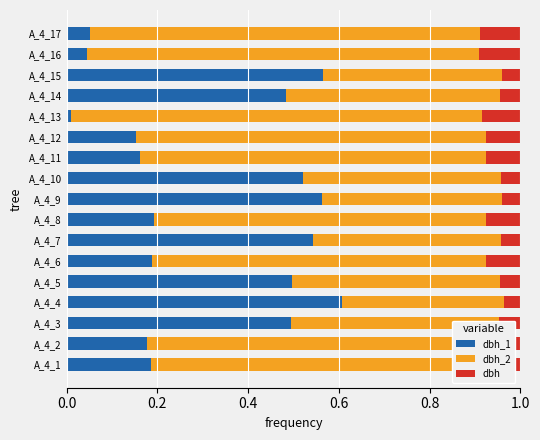

What is the total value across all series at A_4_4?

1.0